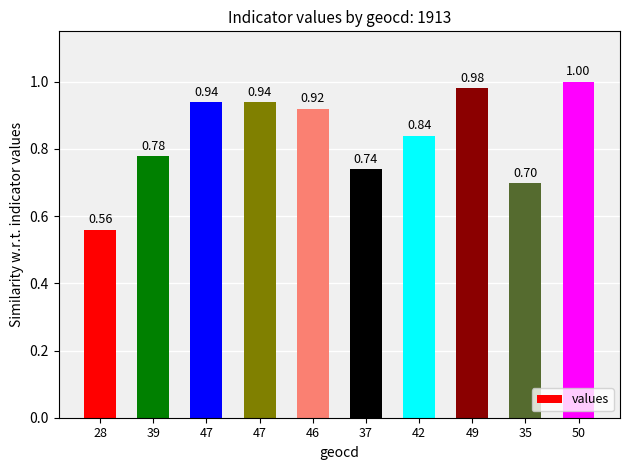

How many series are shown in this chart?

1